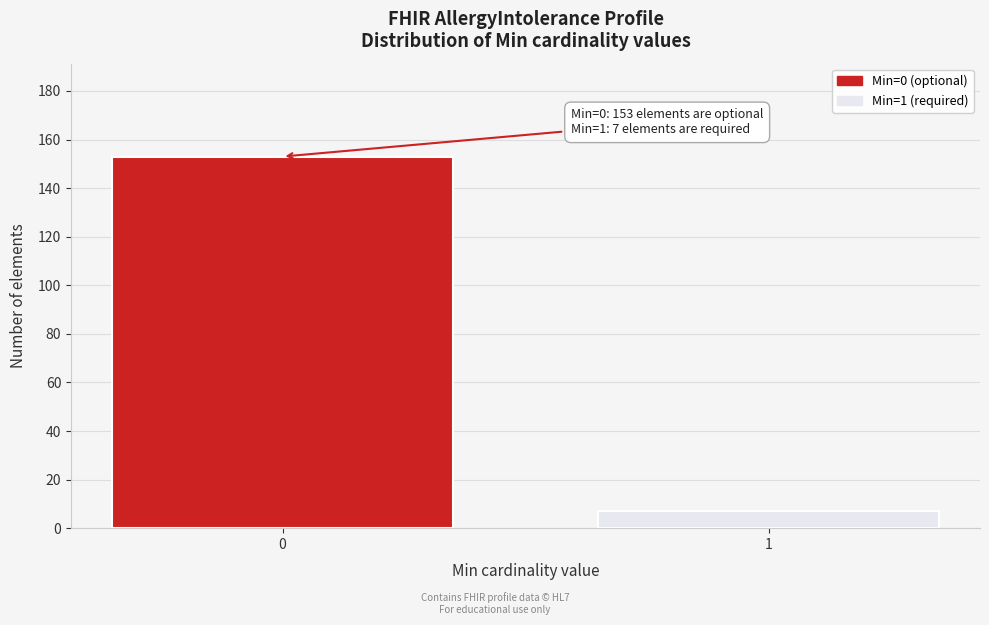

Reading right to left, transcribe all the data shown in this chart.

7	153